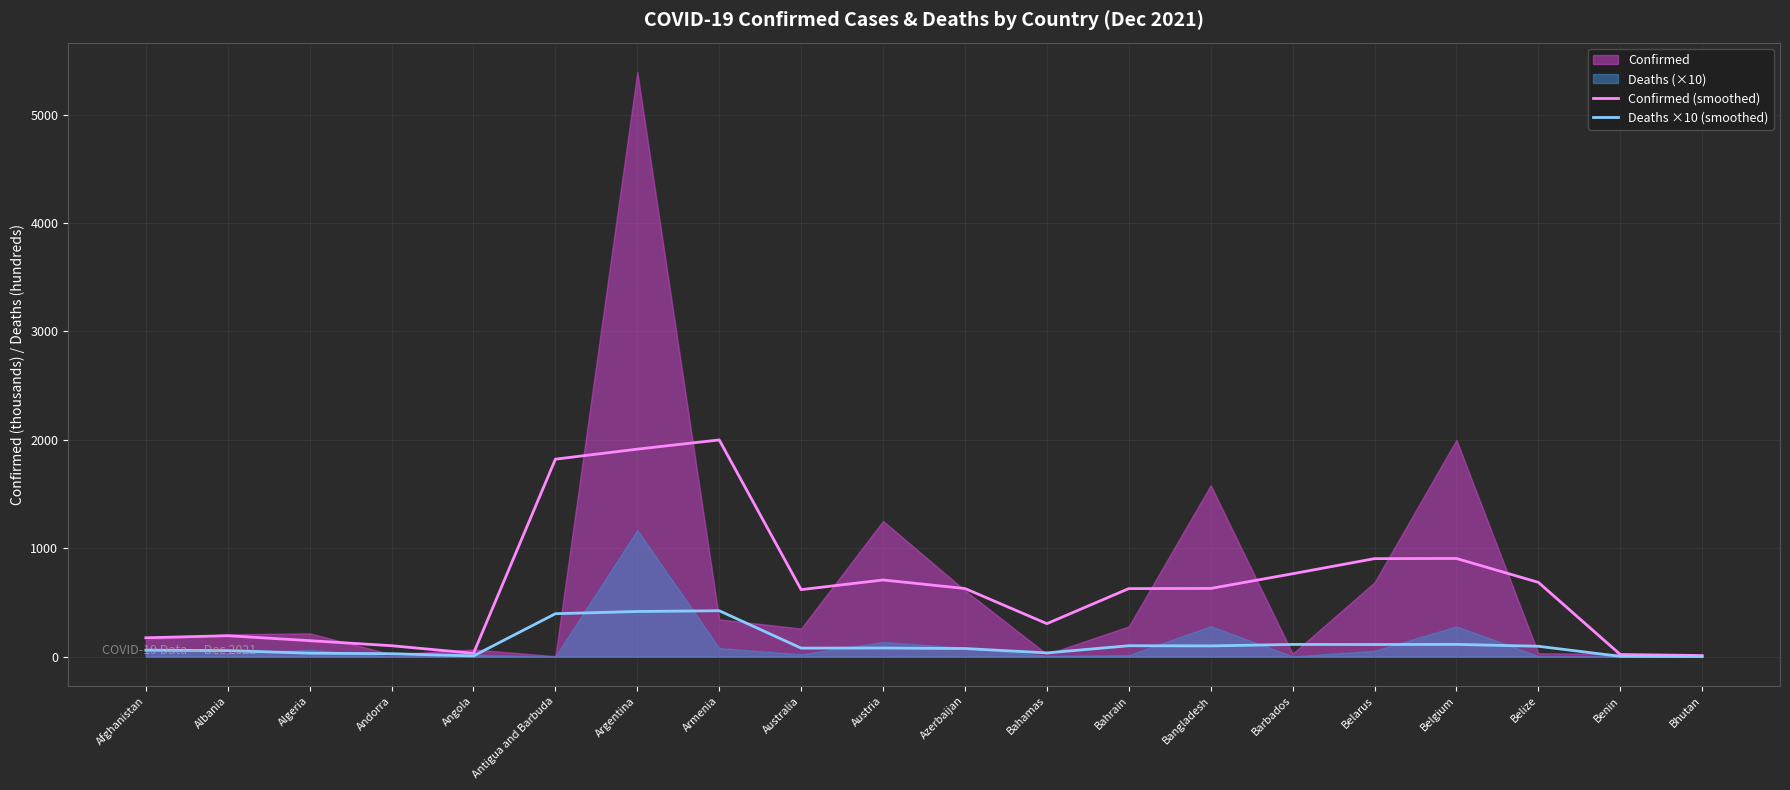

Which has a higher value, Bahrain or Albania?

Bahrain